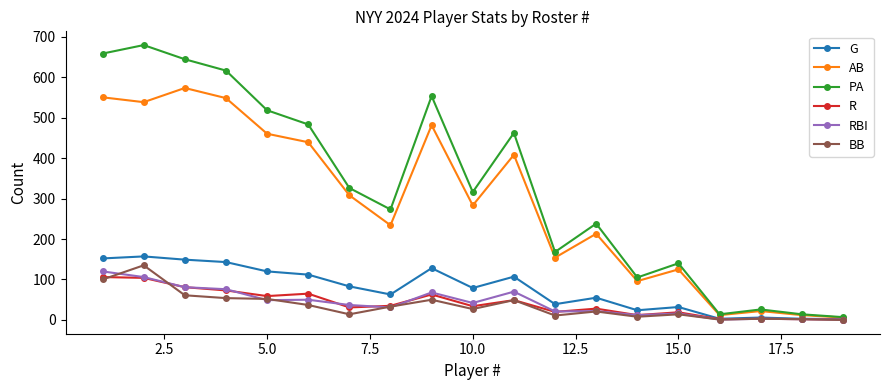

At how many categories does at least one series exceed 293?

10